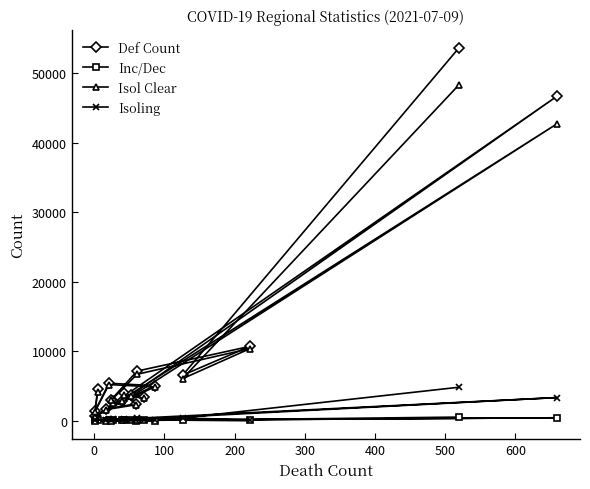

How many data points does each series have?

18